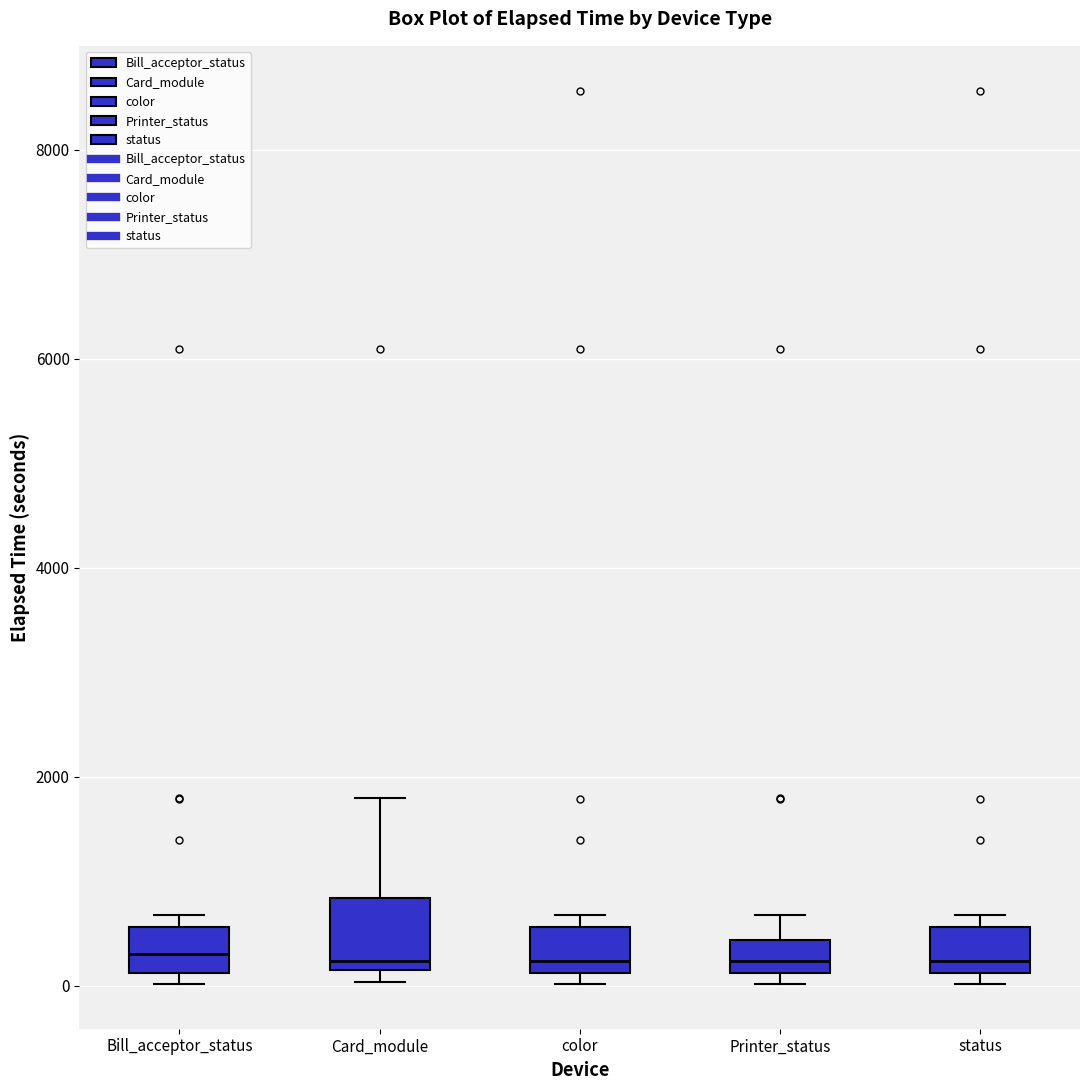

Reading left to right, read every box against the y-axis: the position of its median line, the range the box covers, and the ends of its whiskers. The values are not printed on the chart, so give them approximately, as read against the axis.

Bill_acceptor_status: median 400, box 200 to 600, whiskers 0 to 600 (just above the box's upper edge)
Card_module: median 200 (just above the box's lower edge), box 200 to 800, whiskers 0 to 1800
color: median 200 (just above the box's lower edge), box 200 to 600, whiskers 0 to 600 (just above the box's upper edge)
Printer_status: median 200 (inside the box), box 200 to 400, whiskers 0 to 600
status: median 200 (just above the box's lower edge), box 200 to 600, whiskers 0 to 600 (just above the box's upper edge)